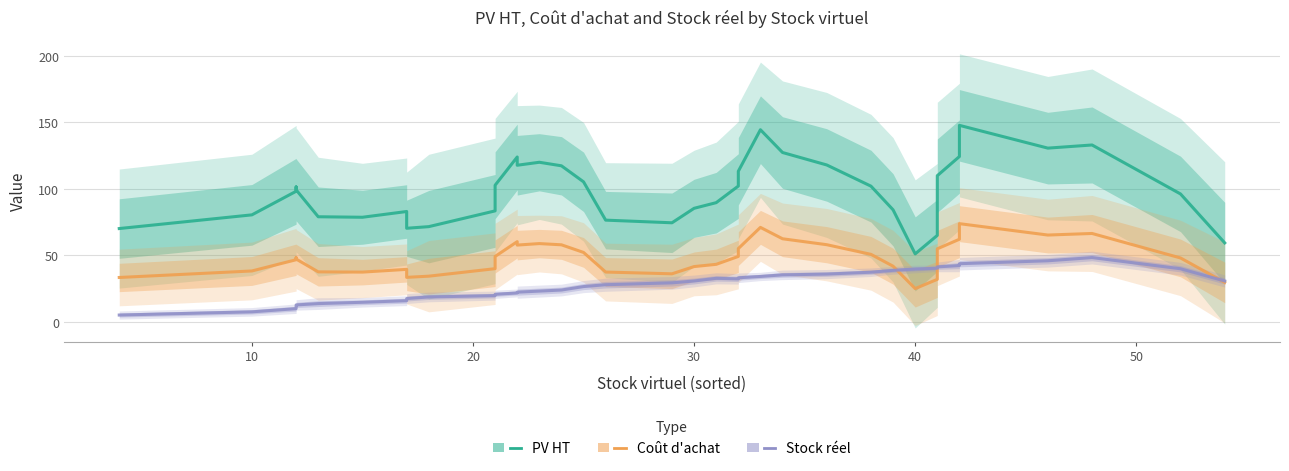

At how many categories does at least one series exceed 55?

39